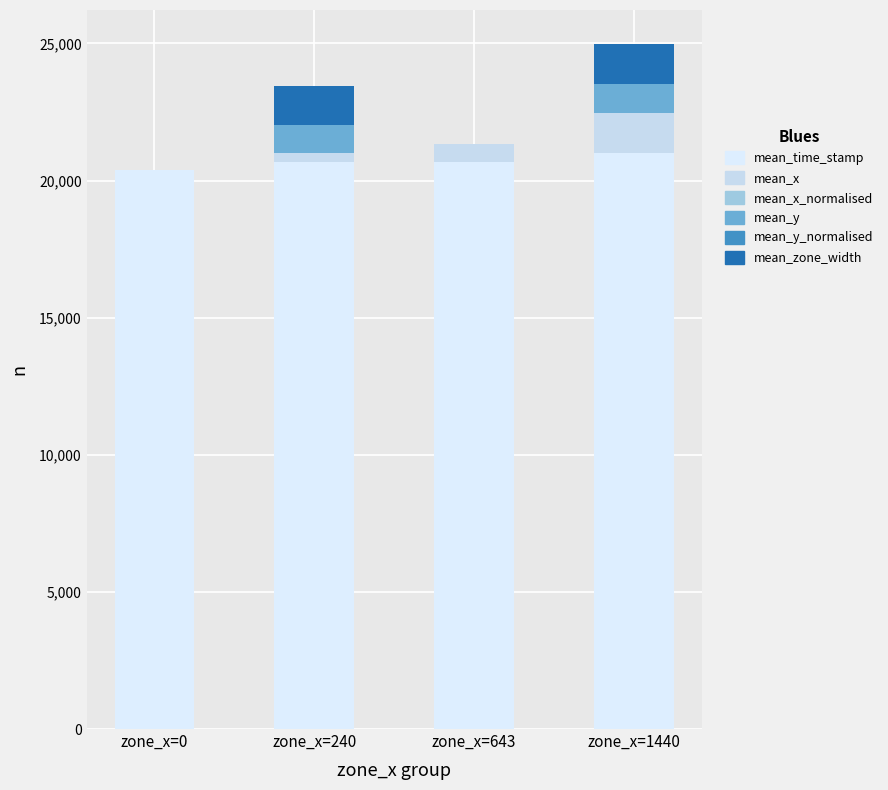

What is the sum of all mean_zone_width values?

2880.0